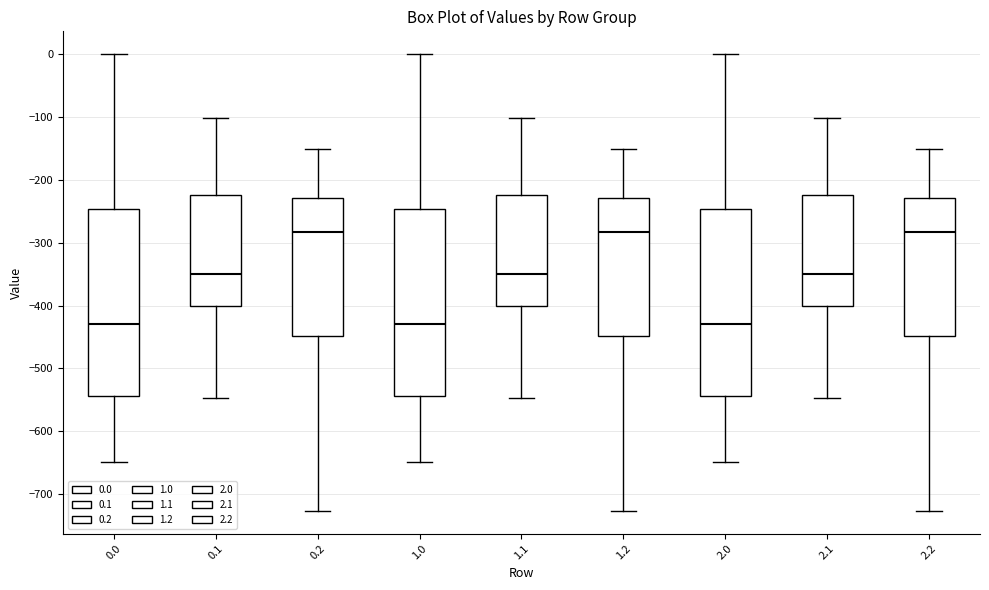

Reading left to right, read every box against the y-axis: the position of its median line, the range the box covers, and the ends of its whiskers. The values are not printed on the chart, so give them approximately, as read against the axis.

0.0: median -430, box -540 to -250, whiskers -650 to 0
0.1: median -350, box -400 to -220, whiskers -550 to -100
0.2: median -280, box -450 to -230, whiskers -730 to -150
1.0: median -430, box -540 to -250, whiskers -650 to 0
1.1: median -350, box -400 to -220, whiskers -550 to -100
1.2: median -280, box -450 to -230, whiskers -730 to -150
2.0: median -430, box -540 to -250, whiskers -650 to 0
2.1: median -350, box -400 to -220, whiskers -550 to -100
2.2: median -280, box -450 to -230, whiskers -730 to -150